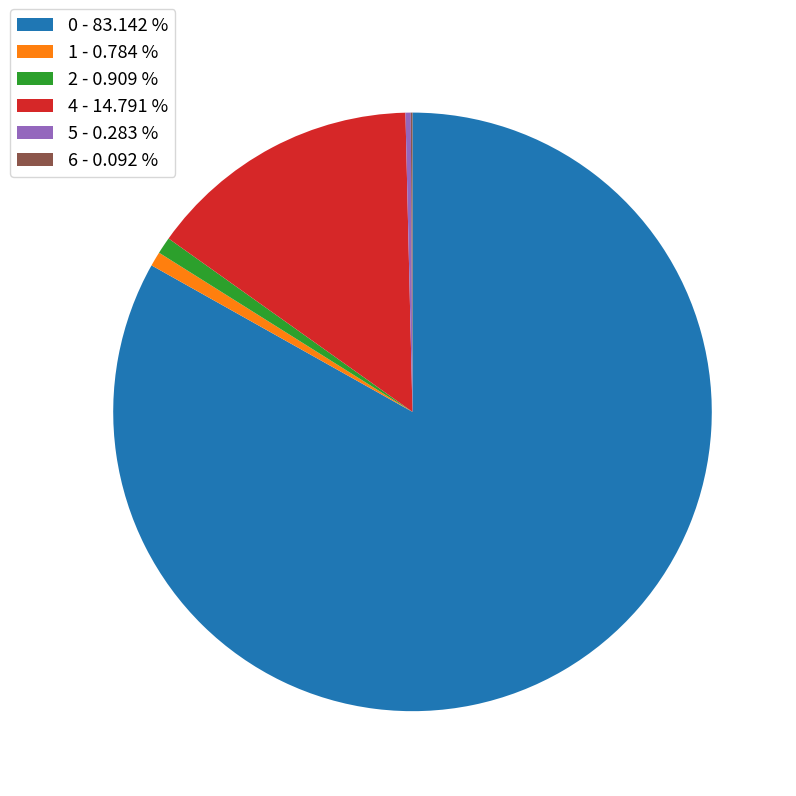

Between 1 - 0.784 % and 4 - 14.791 %, which is larger?

4 - 14.791 %